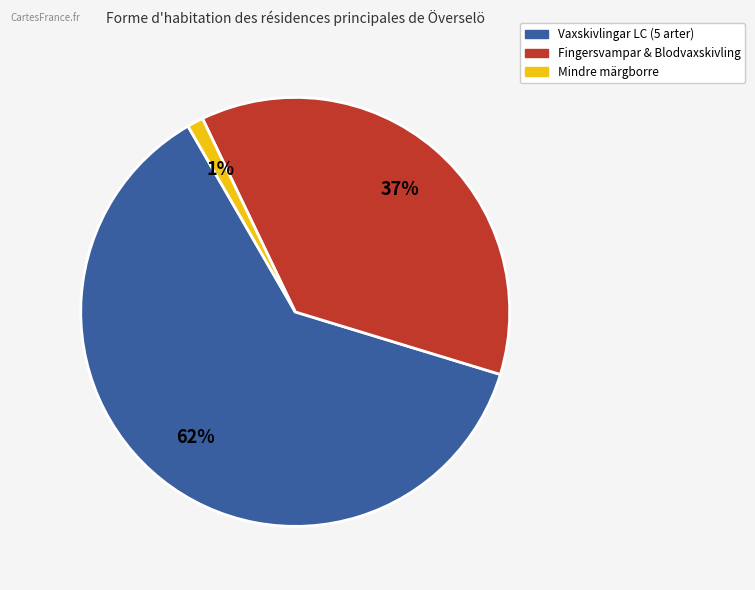

Is there a majority slice in this chart?

Yes